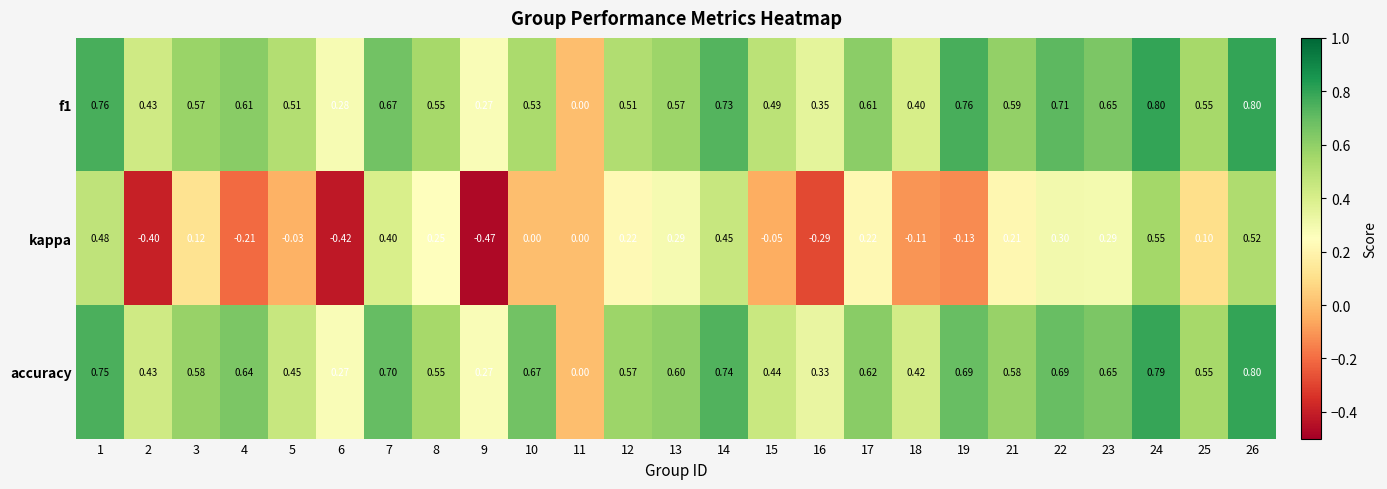

Which series has the largest range (max minus min)?

kappa